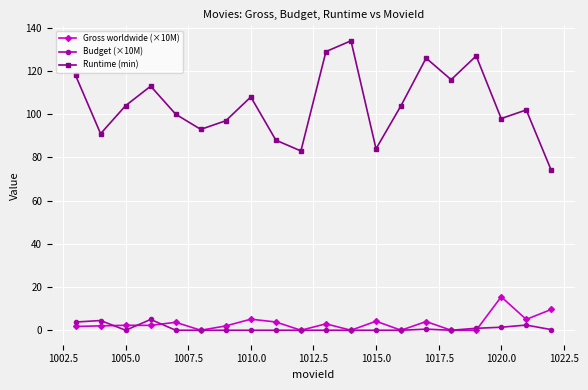

True or false: Runtime (min) has more than 1 interior local peaks.

True